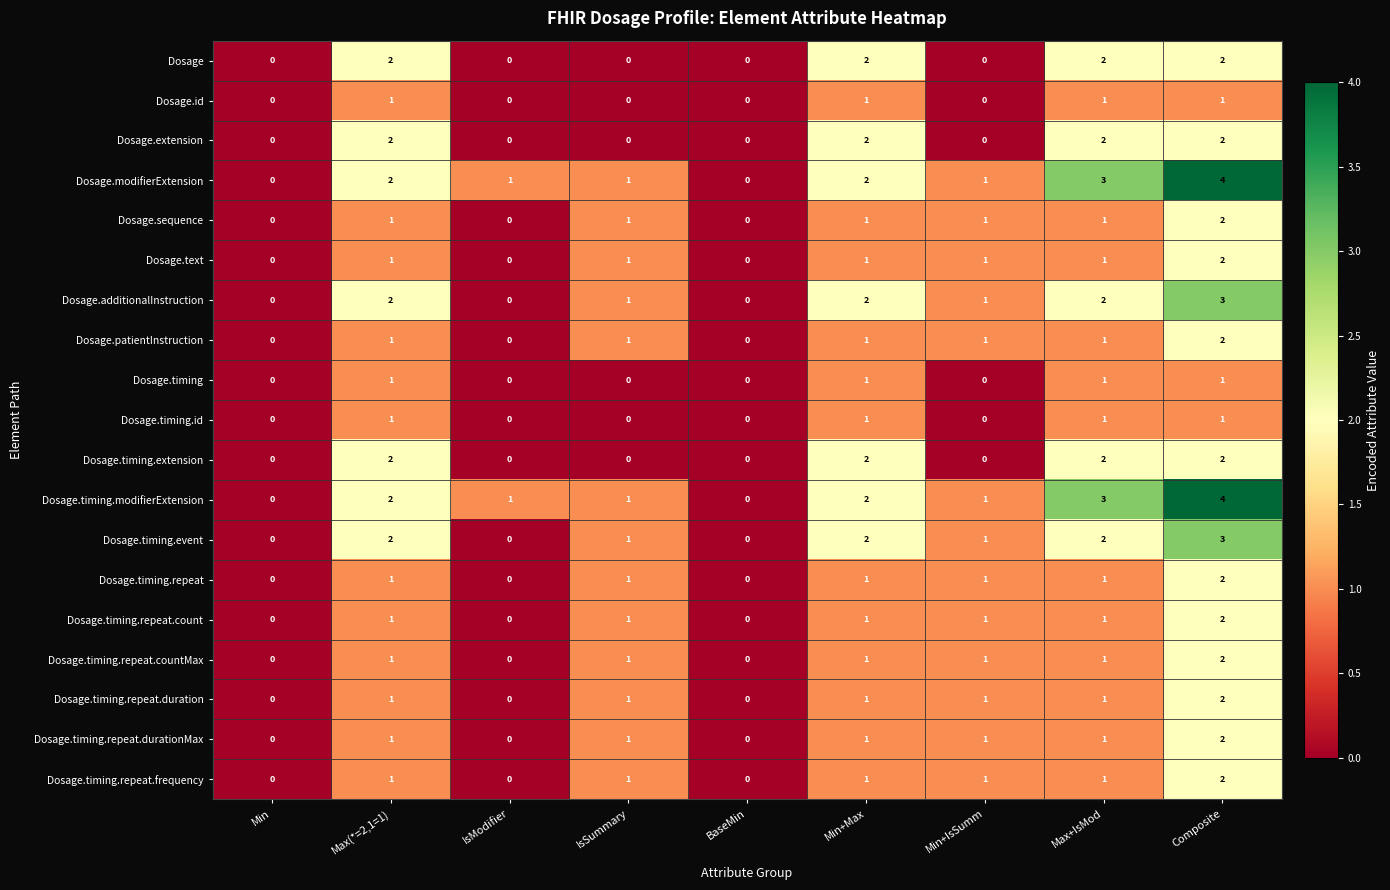

Is it true that Dosage.timing.repeat.durationMax equals 1 at IsSummary?

True